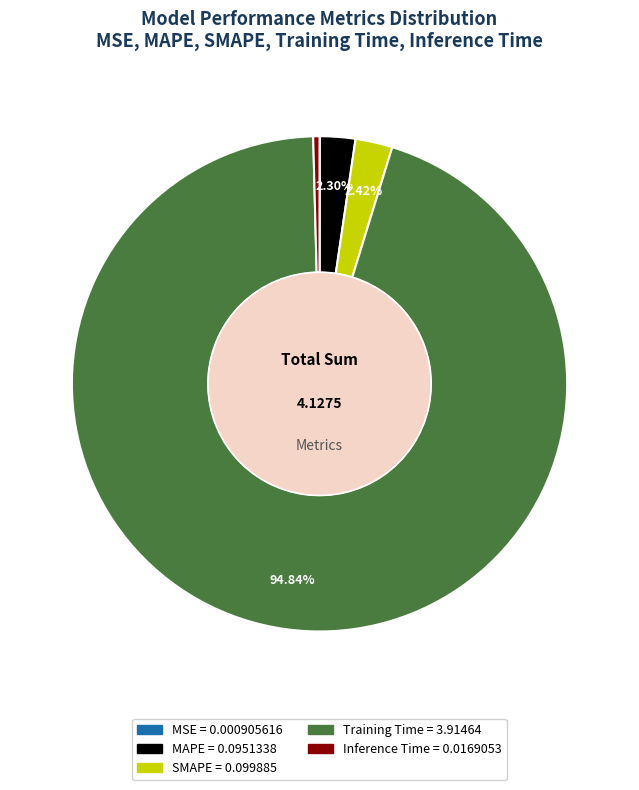

What is the largest slice in the pie chart?

Training Time